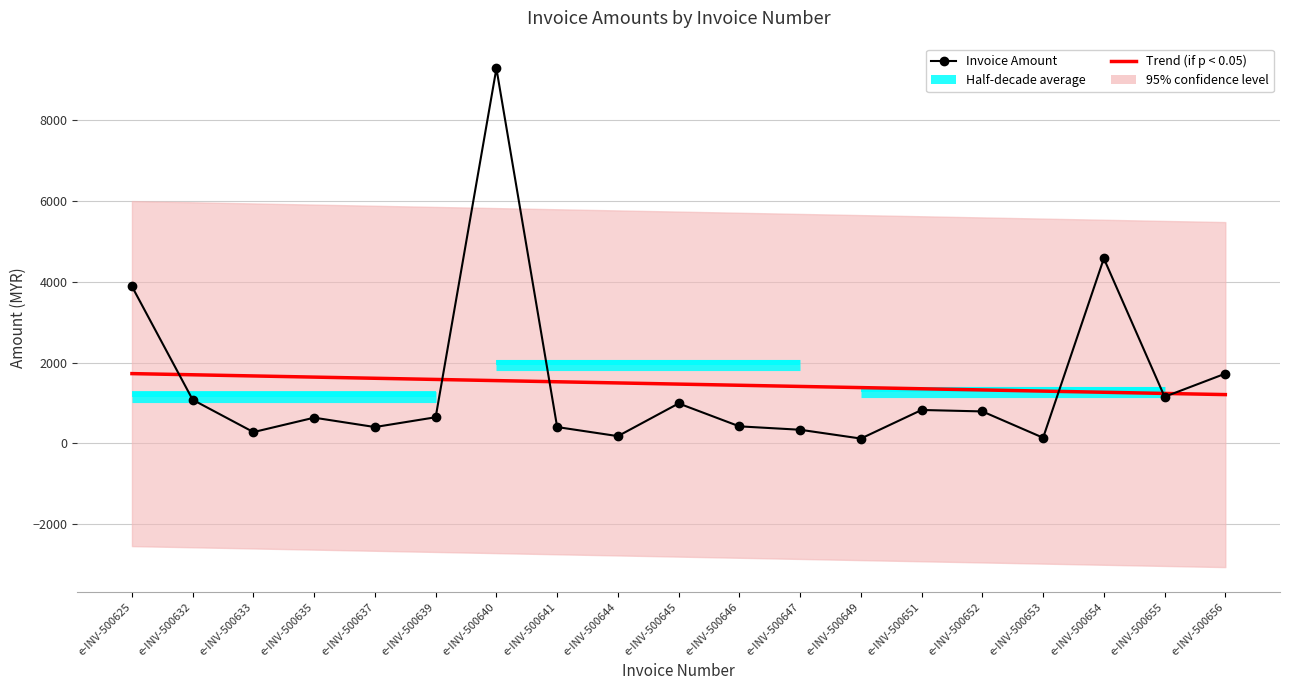

Count the number of categories in the chart.

19